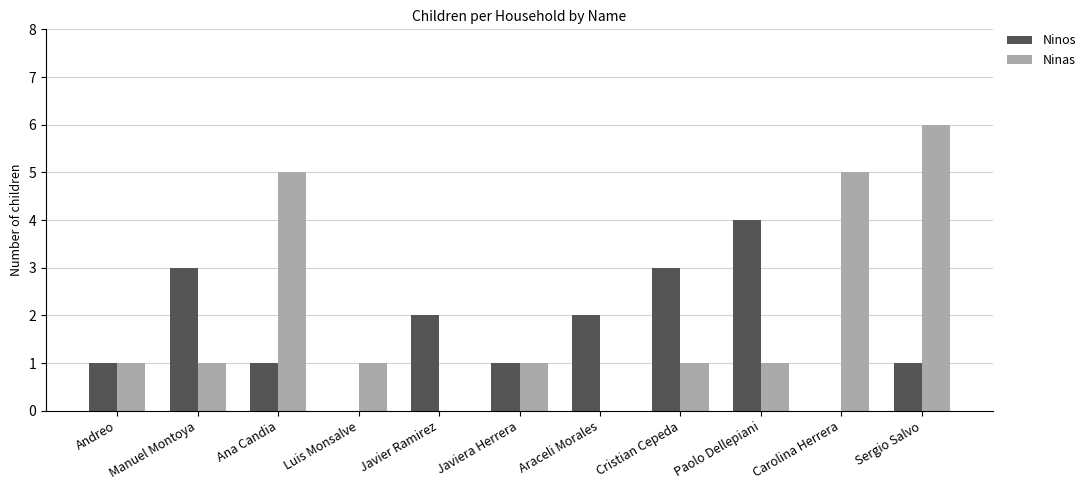

Which series has the largest total across all categories?

Ninas